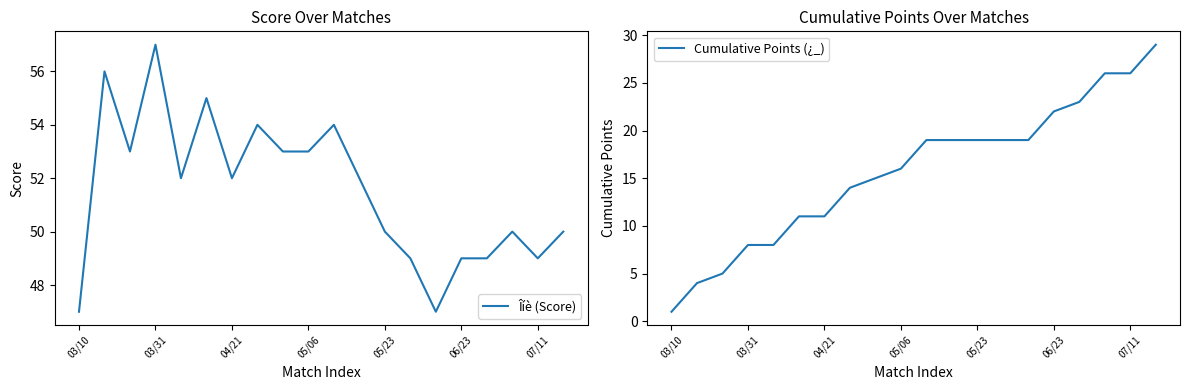

True or false: Îíè (Score) and Cumulative Points (¿_) cross at least once.

False